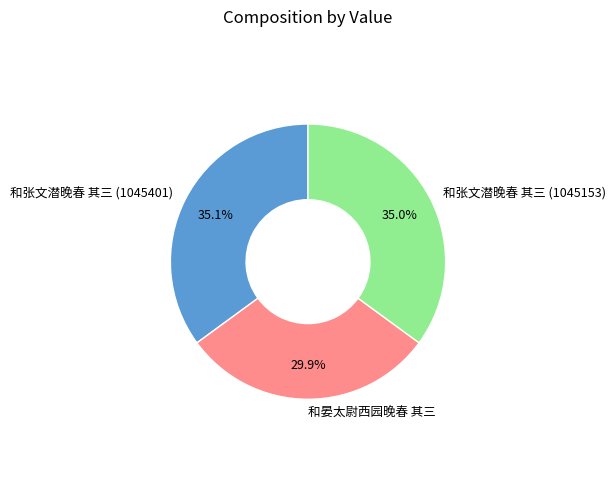

To the nearest percent, what is the difference between the 和晏太尉西园晚春 其三 and 和张文潜晚春 其三 (1045401) slice percentages?

5%